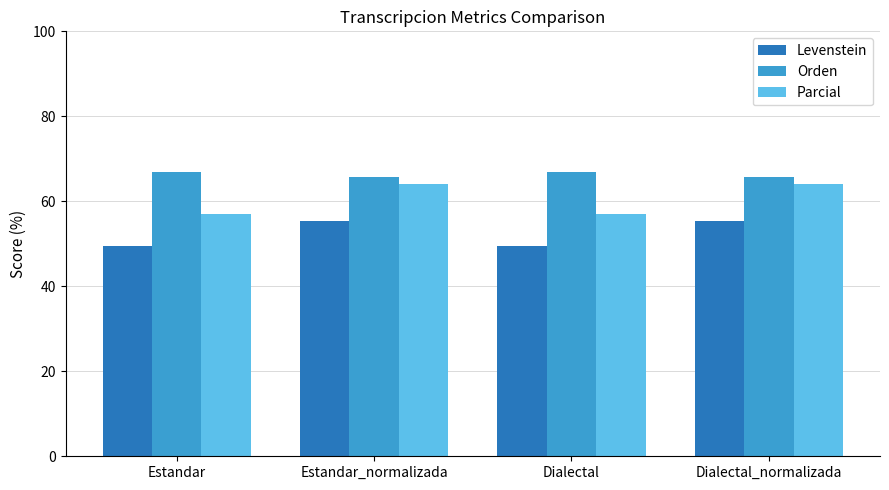

Does the chart contain stacked bars?

No